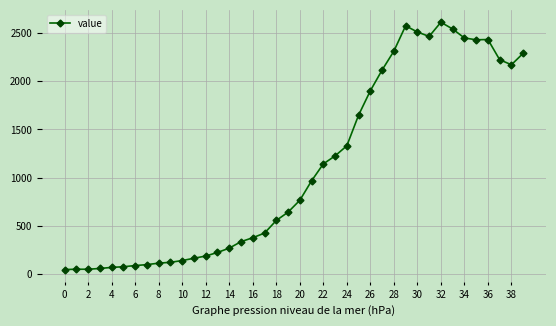

True or false: there are more than 1 points higher than both neighbors.

True